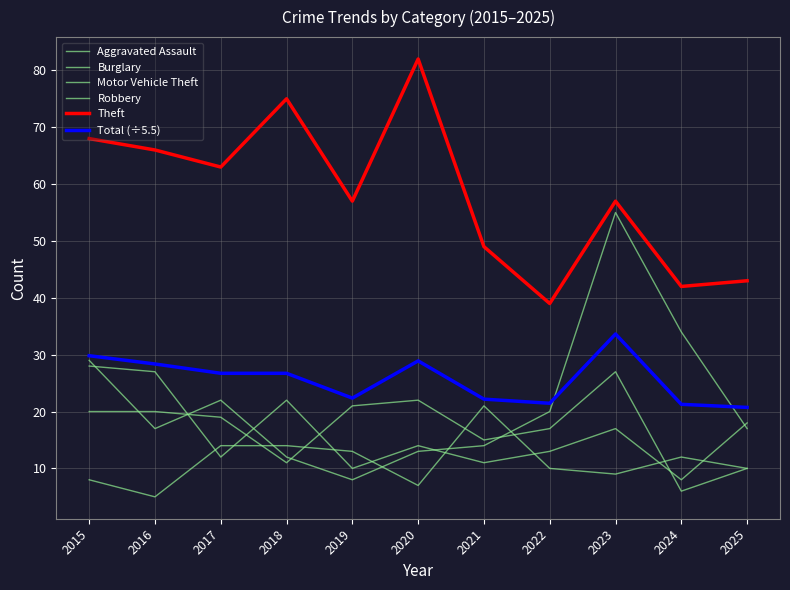

Reading left to right, extract all data points from this chart.

Aggravated Assault: 2015=8.0	2016=5.0	2017=14.0	2018=14.0	2019=13.0	2020=7.0	2021=21.0	2022=10.0	2023=9.0	2024=12.0	2025=10.0
Burglary: 2015=20.0	2016=20.0	2017=19.0	2018=11.0	2019=21.0	2020=22.0	2021=15.0	2022=17.0	2023=27.0	2024=6.0	2025=10.0
Motor Vehicle Theft: 2015=29.0	2016=17.0	2017=22.0	2018=12.0	2019=8.0	2020=13.0	2021=14.0	2022=20.0	2023=55.0	2024=34.0	2025=17.0
Robbery: 2015=28.0	2016=27.0	2017=12.0	2018=22.0	2019=10.0	2020=14.0	2021=11.0	2022=13.0	2023=17.0	2024=8.0	2025=18.0
Theft: 2015=68.0	2016=66.0	2017=63.0	2018=75.0	2019=57.0	2020=82.0	2021=49.0	2022=39.0	2023=57.0	2024=42.0	2025=43.0
Total (÷5.5): 2015=29.8	2016=28.4	2017=26.7	2018=26.7	2019=22.4	2020=28.9	2021=22.2	2022=21.5	2023=33.6	2024=21.3	2025=20.7